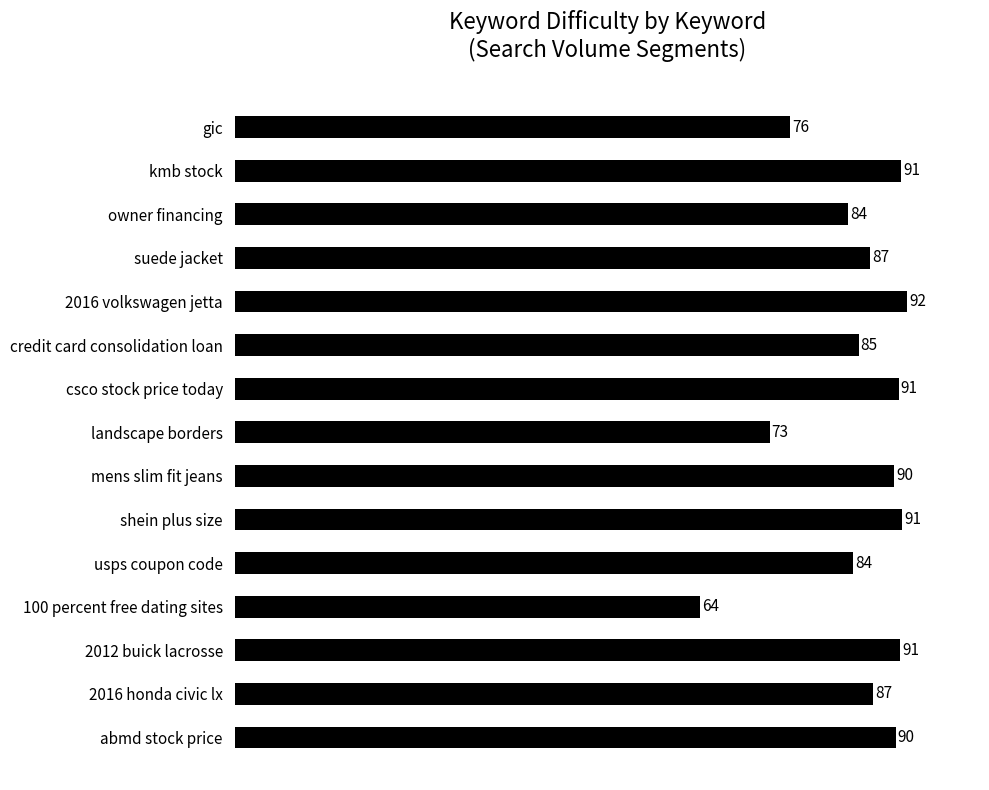

True or false: the data shows 141.1 at mens slim fit jeans.

False